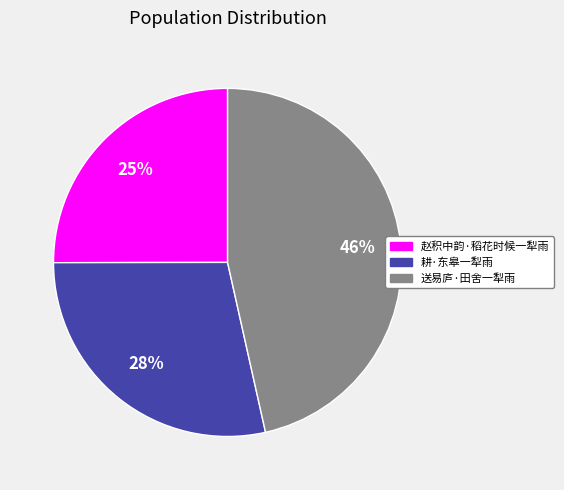

Does 耕·东皋一犁雨 represent more than half of the total?

No